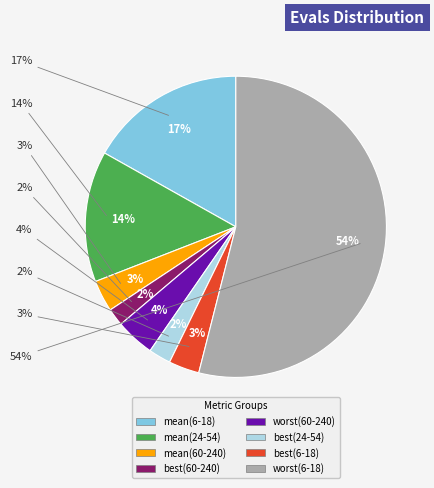

Is it true that best(24-54) is 1% of the pie?

False